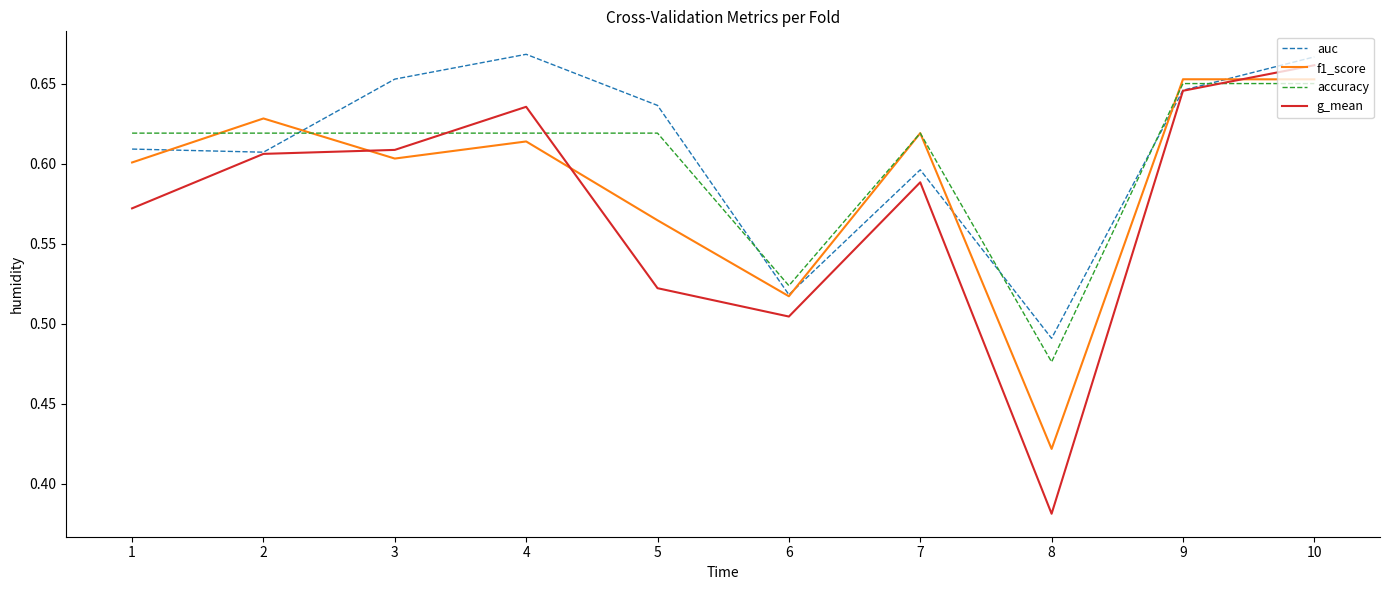

True or false: accuracy has more than 0 points higher than both neighbors.

True